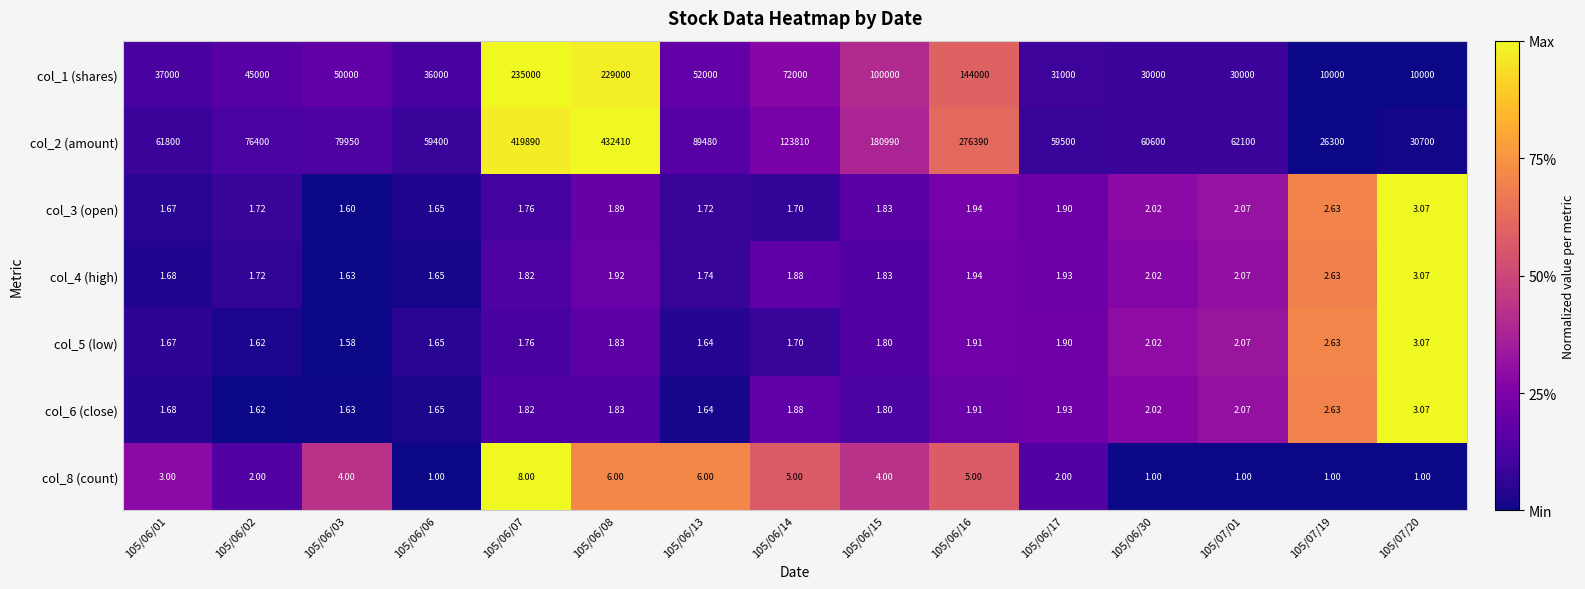

Is the value of col_4 (high) at 105/06/15 greater than the value of col_1 (shares) at 105/06/06?

No